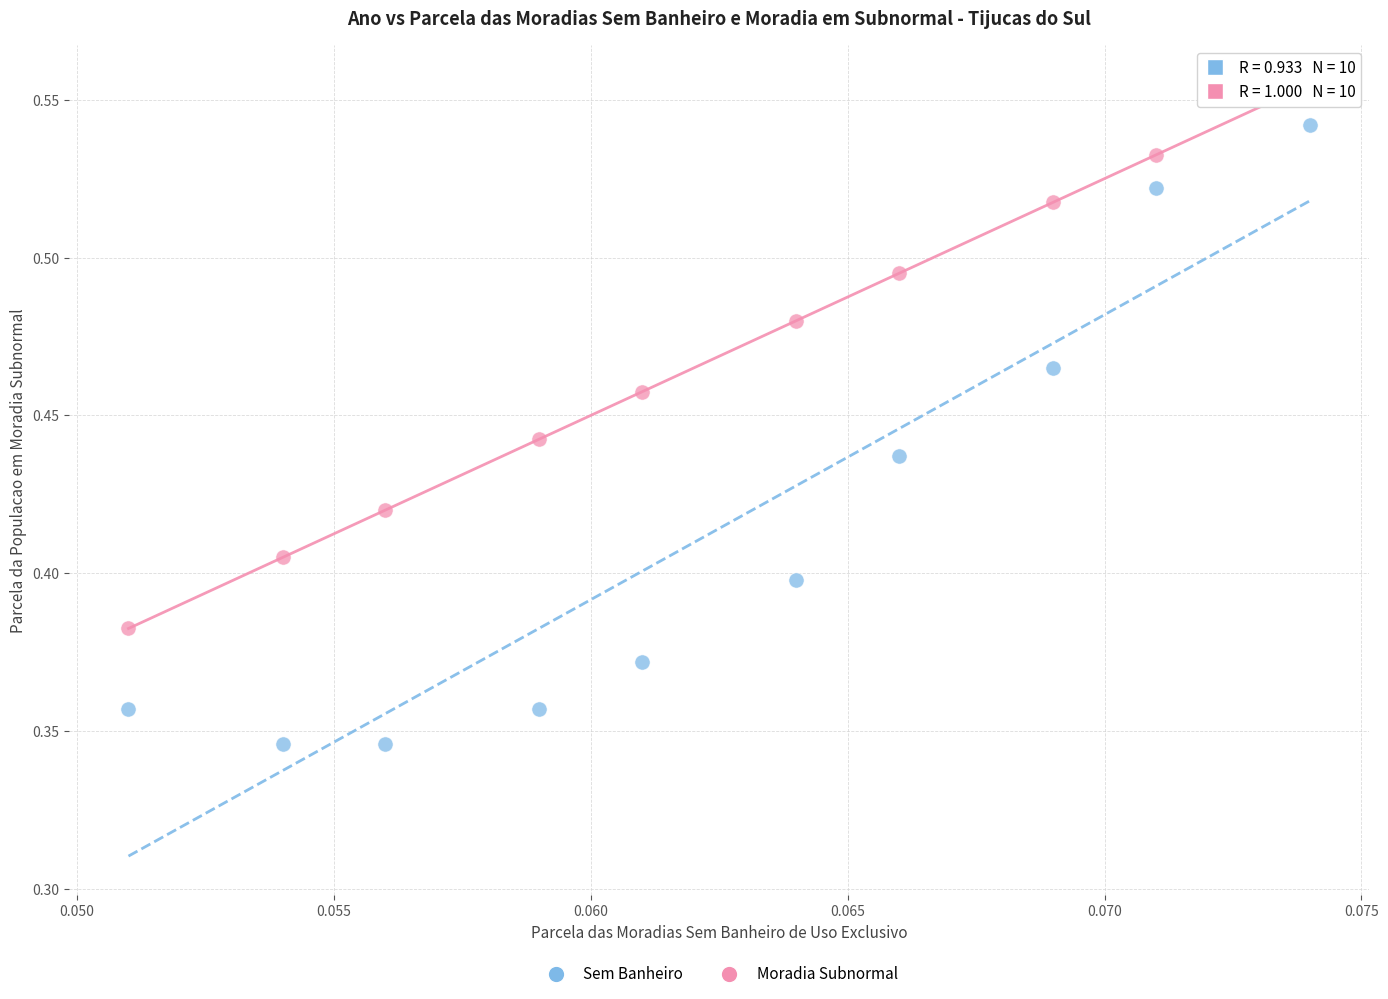

Which series contains the lowest Y value?

Sem Banheiro